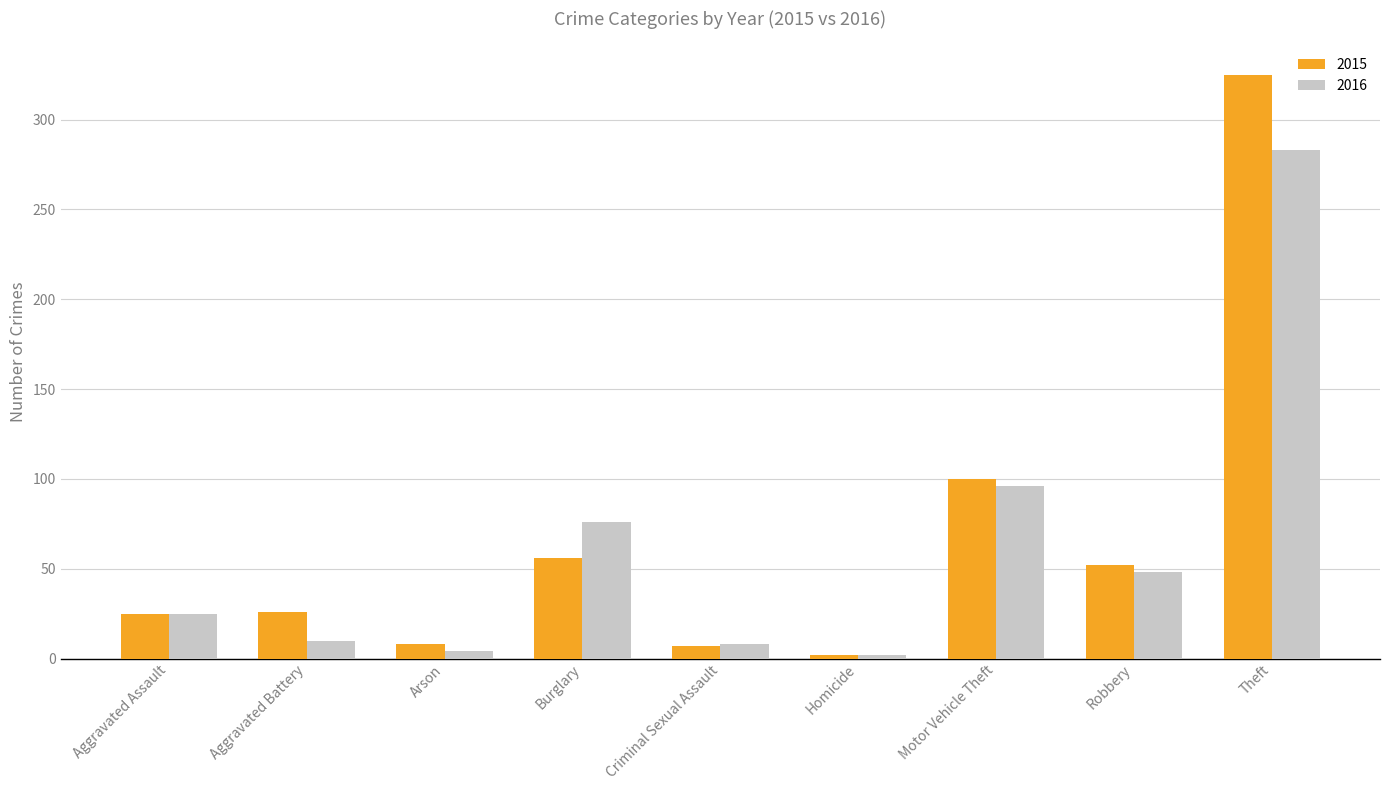

At which label is 2016 closest to 142?

Motor Vehicle Theft